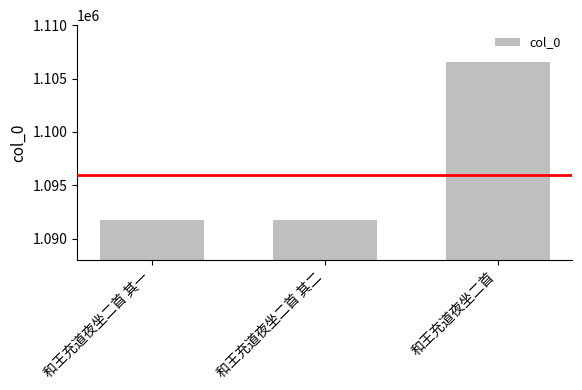

What is the sum of the values at 和王充道夜坐二首 其一 and 和王充道夜坐二首?

2198318